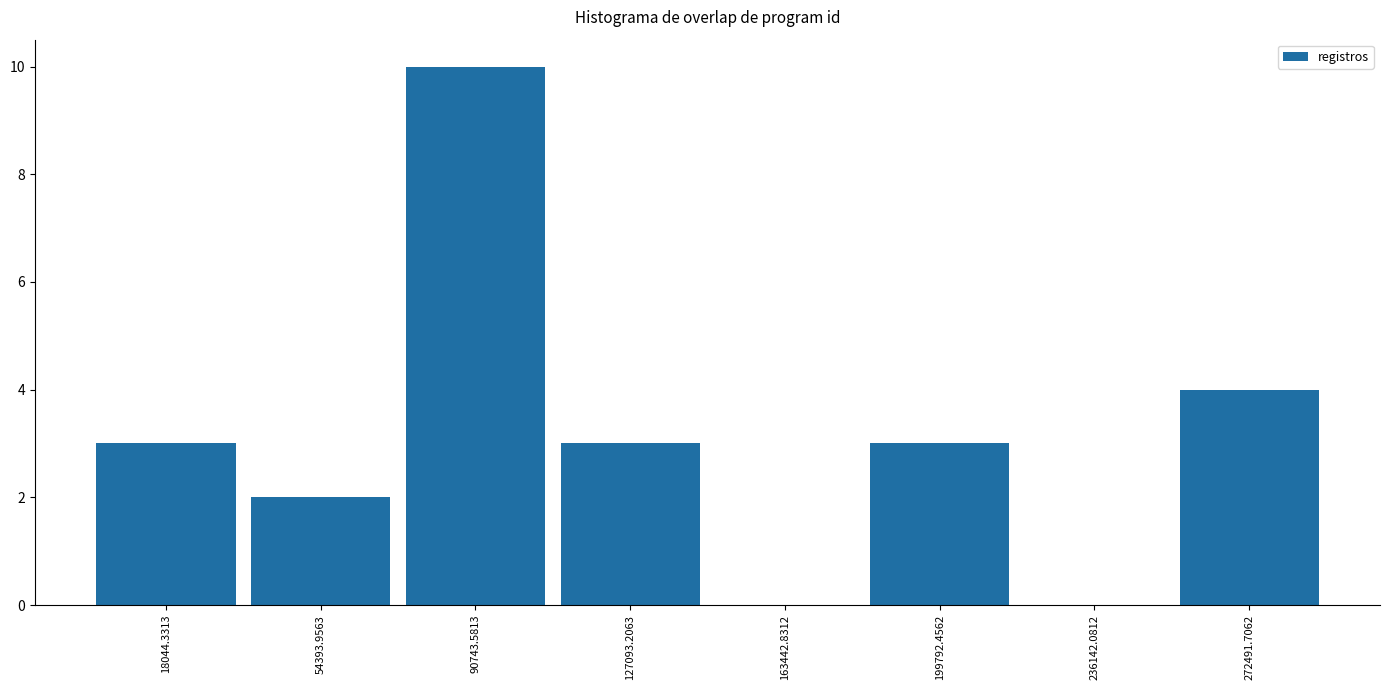

Over which range of the x-axis is the bar tallest?

75000 to 110000